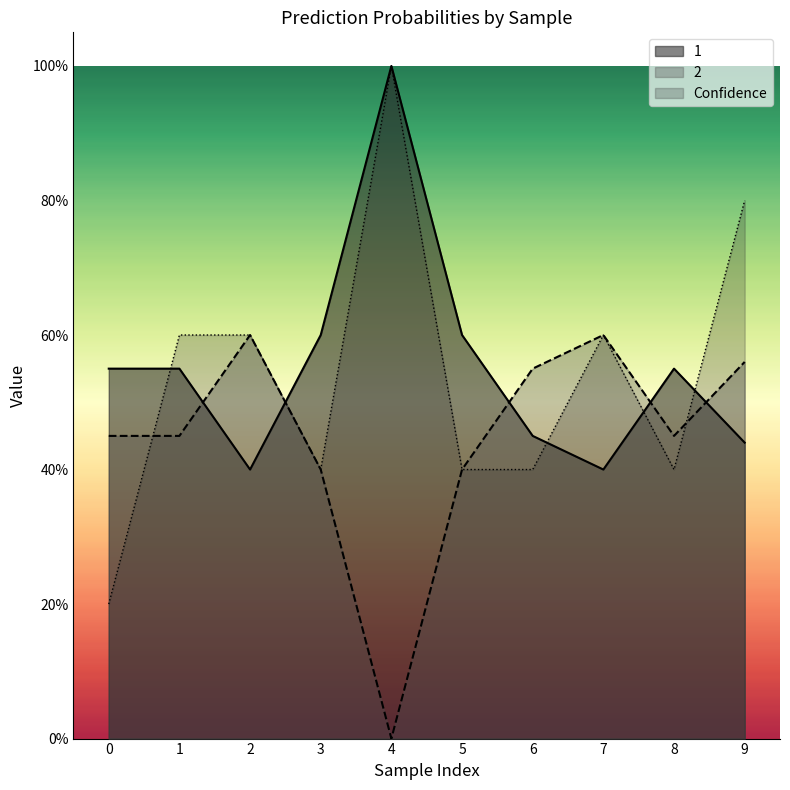

After their last crossing, which series has the higher values: 1 or Confidence?

Confidence